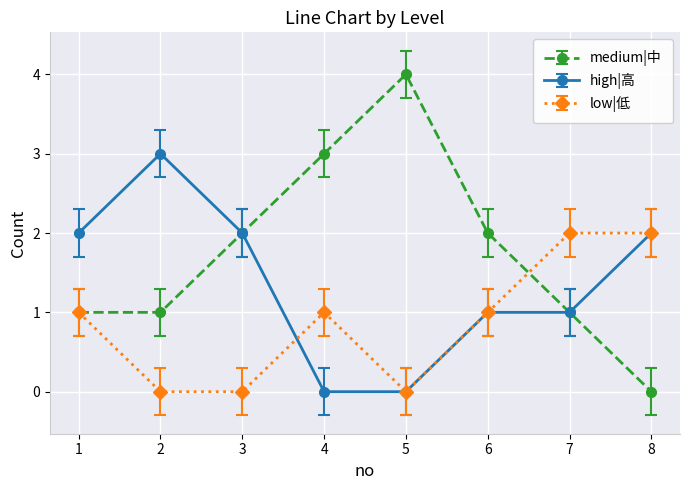

True or false: medium|中 and low|低 cross at least once.

True